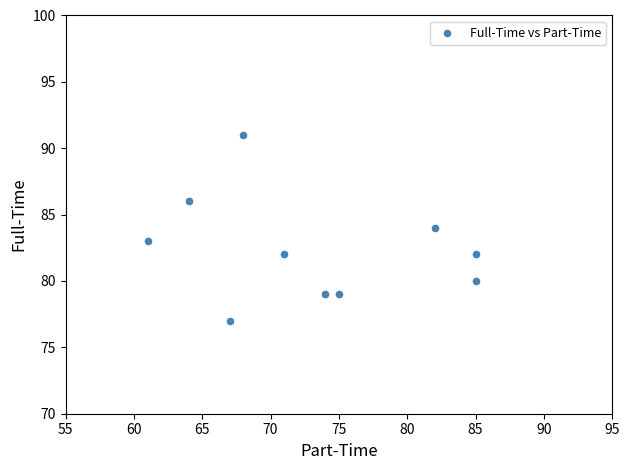

What is the range of Y values (max minus min)?

14